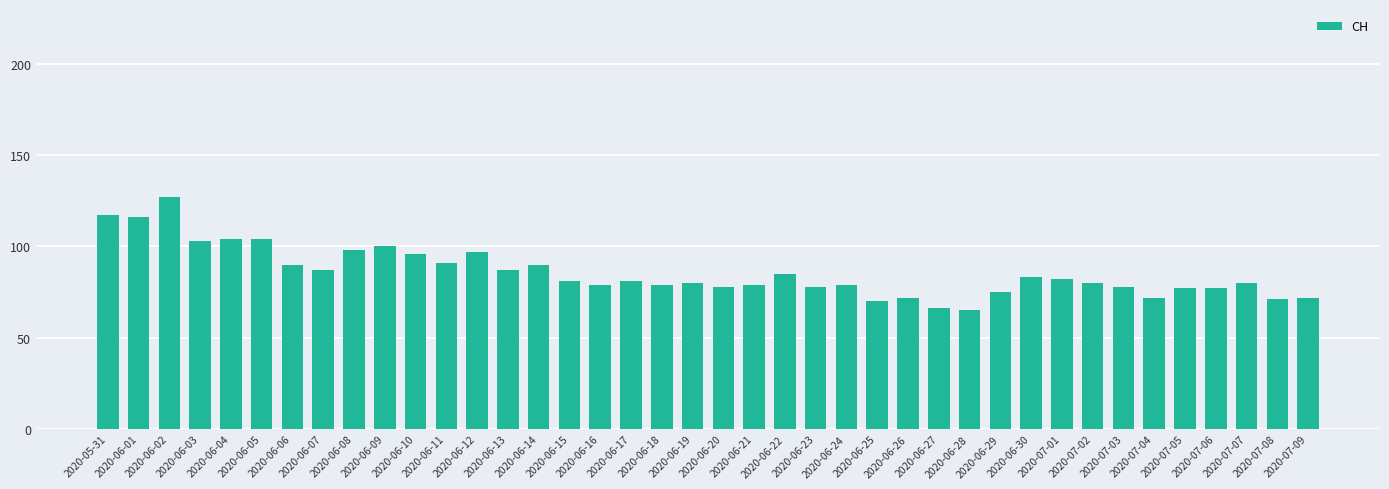

Are the bars horizontal?

No